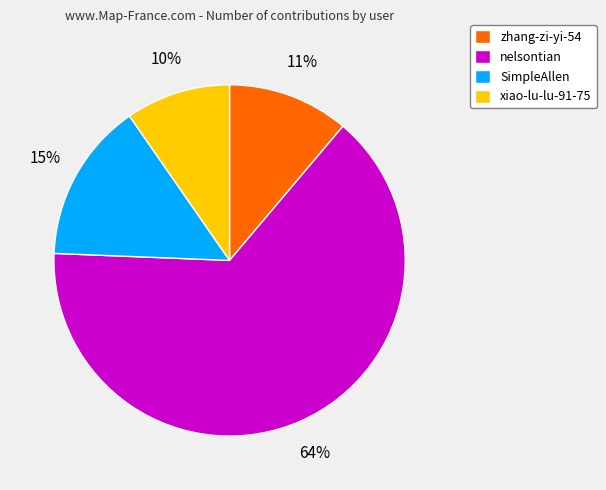

Between zhang-zi-yi-54 and SimpleAllen, which is larger?

SimpleAllen